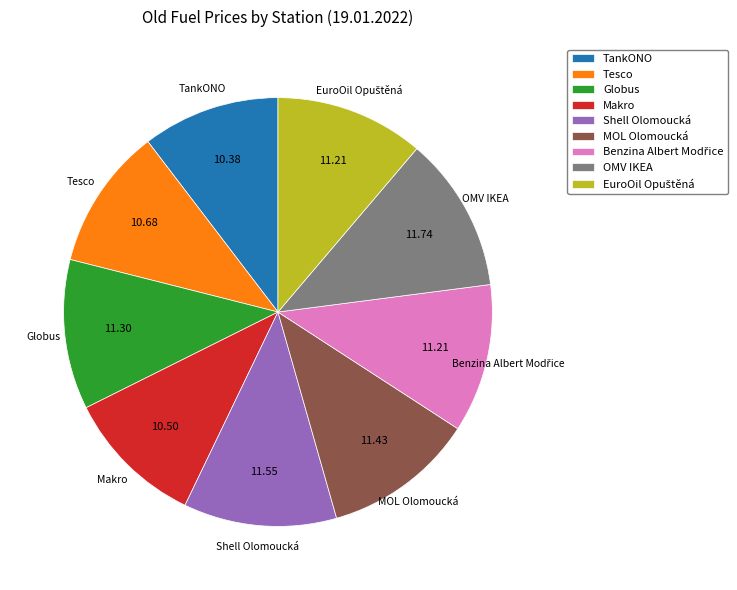

Is it true that MOL Olomoucká is 1% of the pie?

False